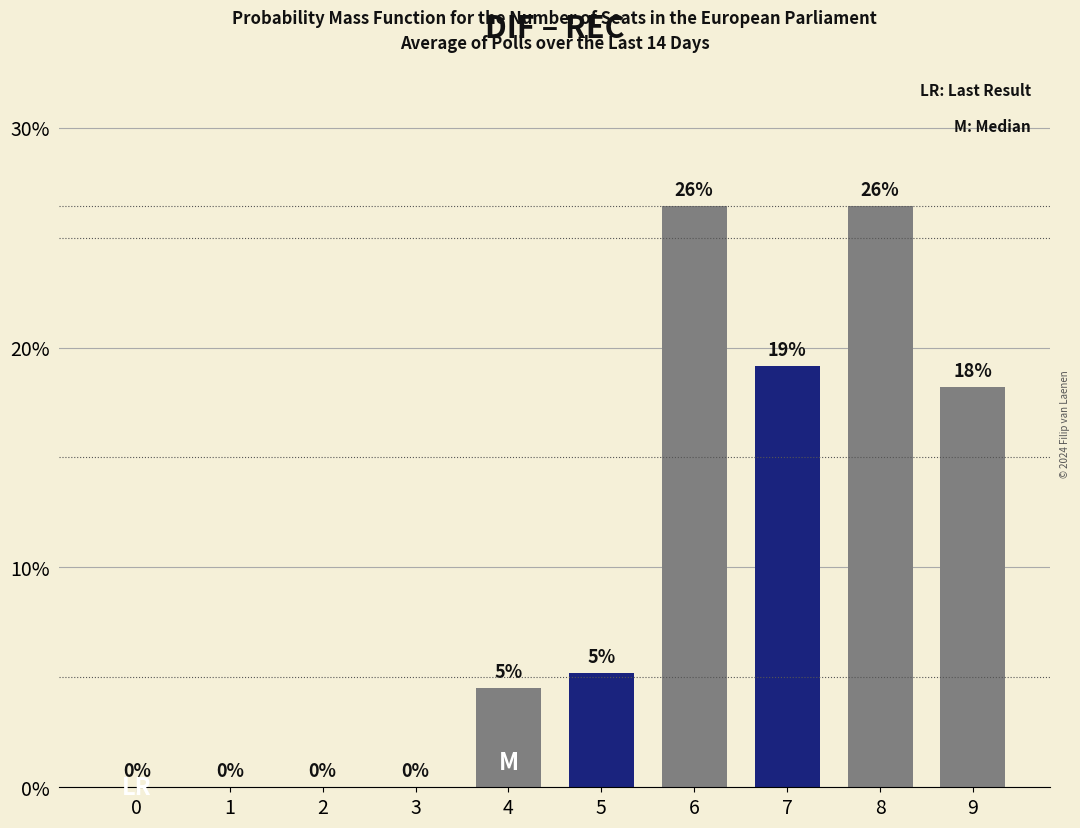

Are the bars horizontal?

No